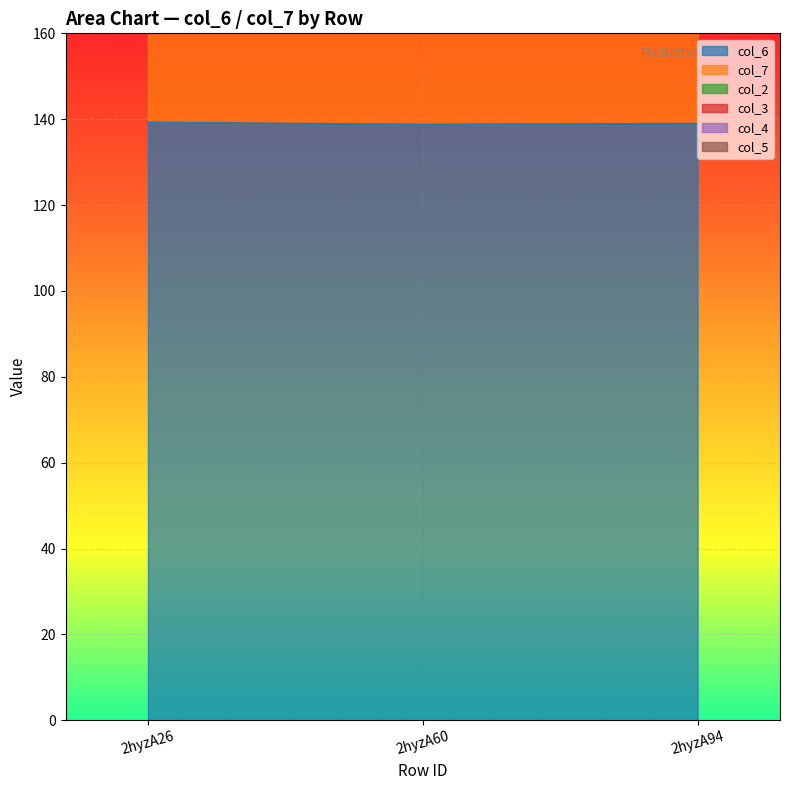

Which has a higher value, 2hyzA94 or 2hyzA26?

2hyzA26